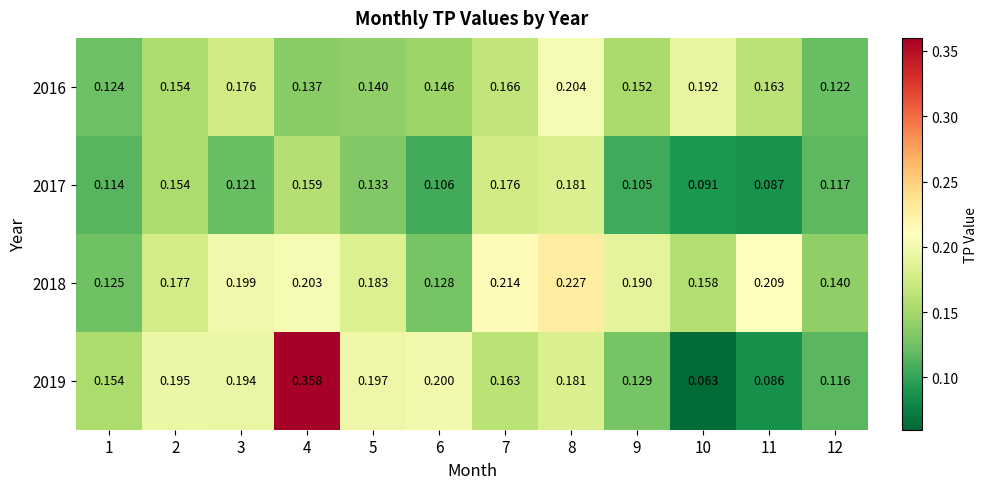

Is the value of 2018 at 6 greater than the value of 2016 at 6?

No